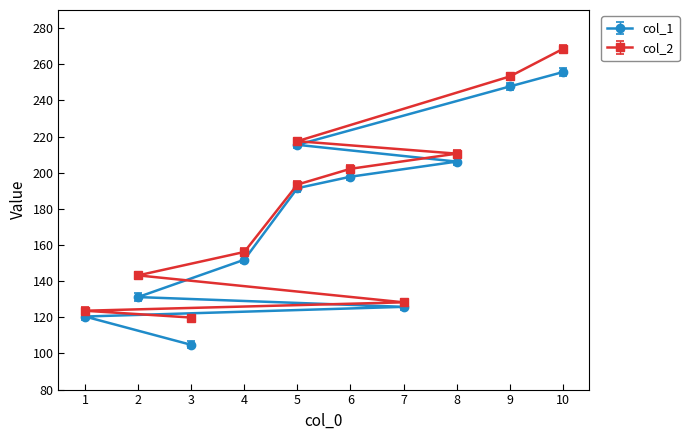

What is the difference between the col_1 values at 7 and 1?

5.4